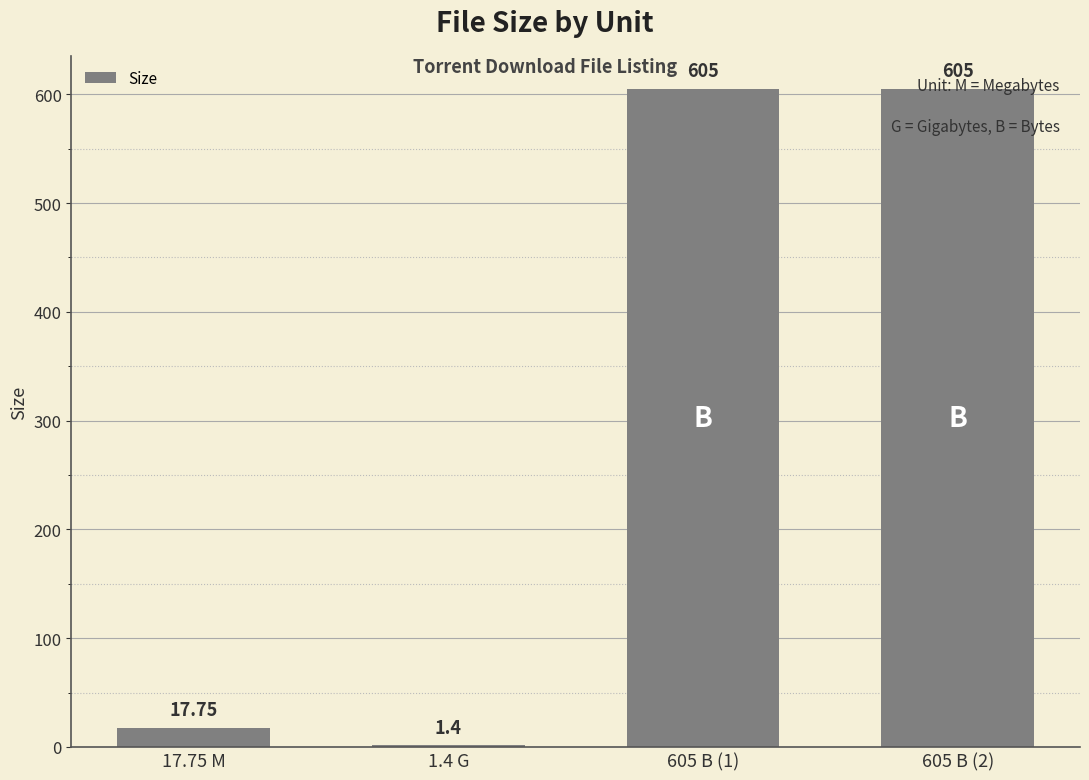

Which has a higher value, 605 B (1) or 1.4 G?

605 B (1)